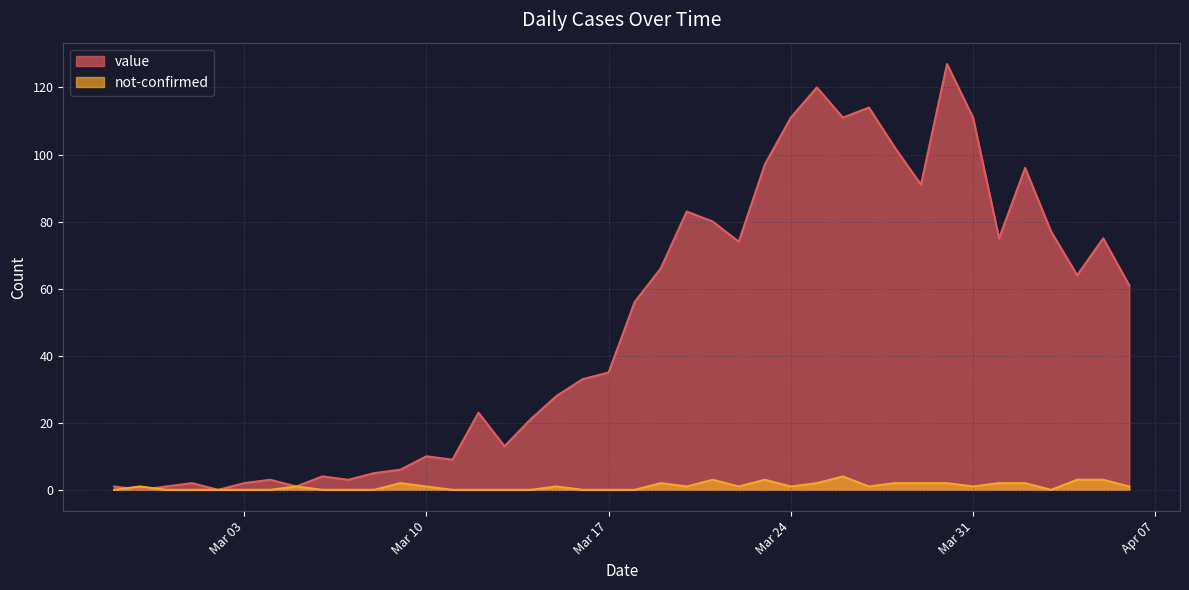

How many lines are shown in the chart?

2